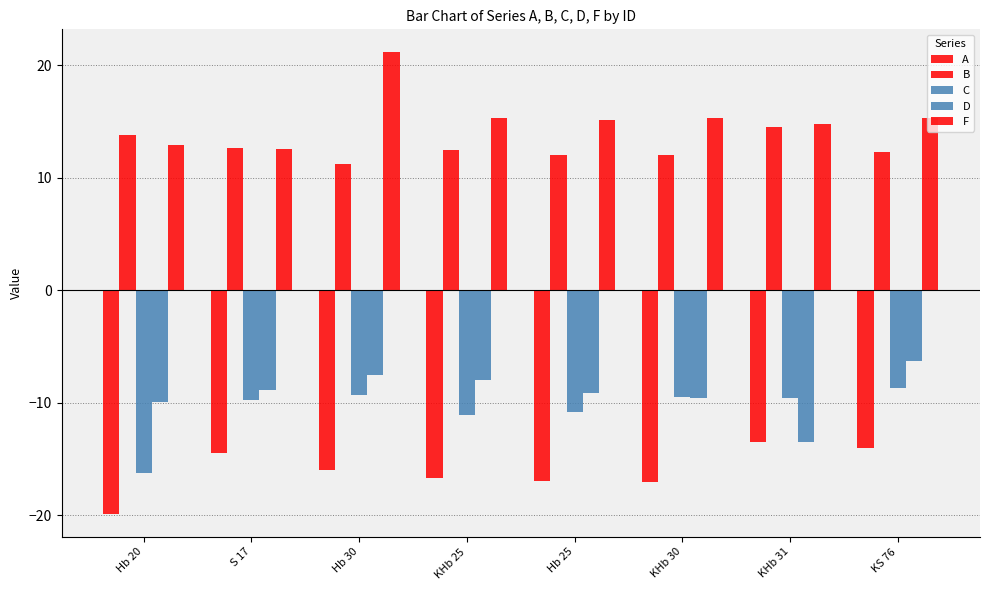

What position from the left is KHb 31?

7